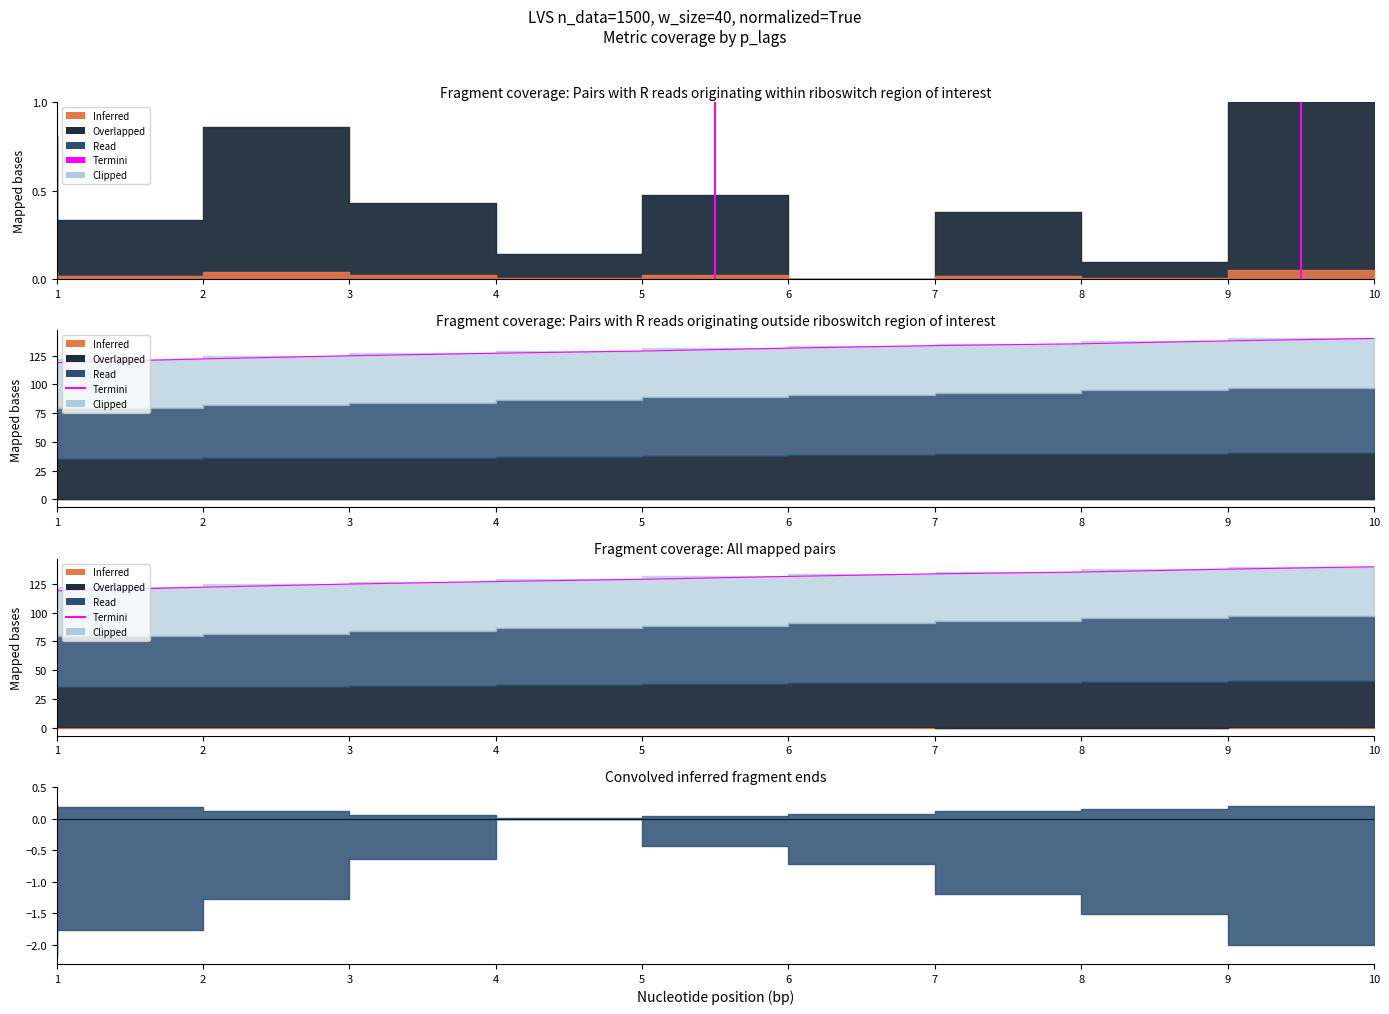

Which has a higher value, 3 or 9?

9